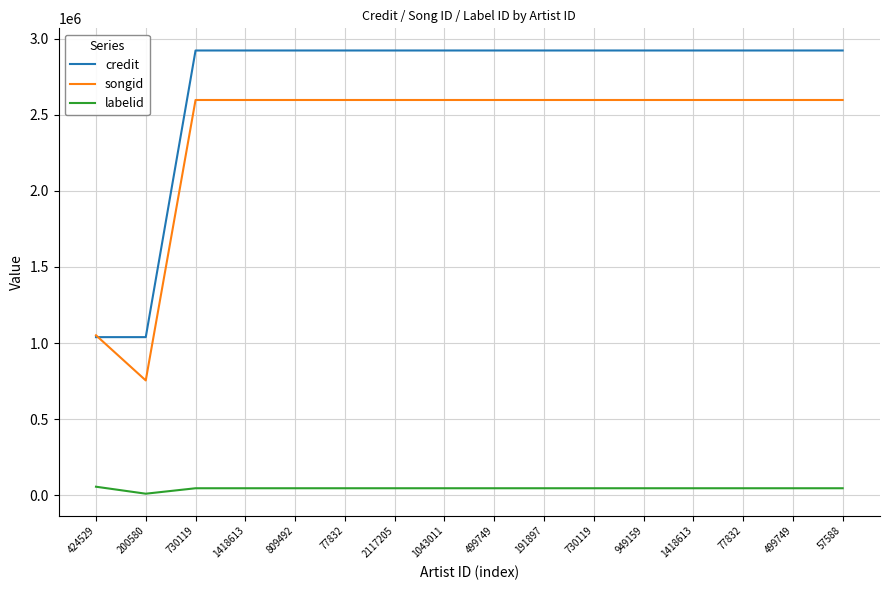

At which category is the sum across all series the highest?

191897